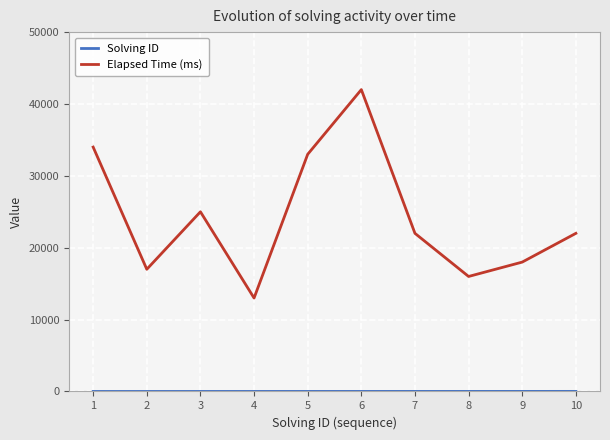

Which series has the widest spread of values?

Elapsed Time (ms)